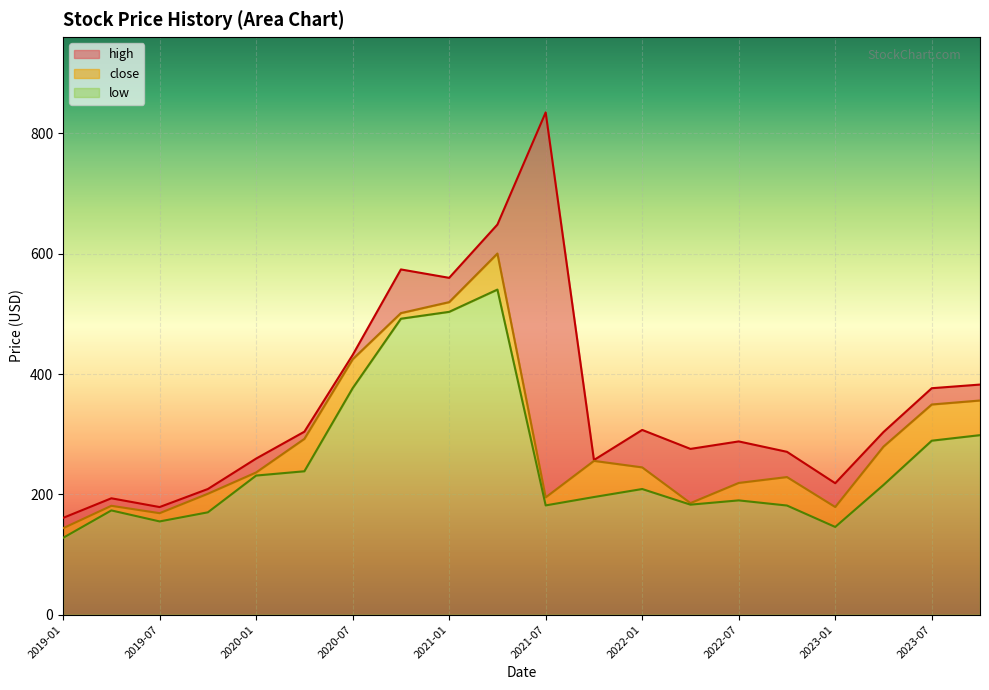

True or false: close has a value of 309.1 at 2021-01.

False